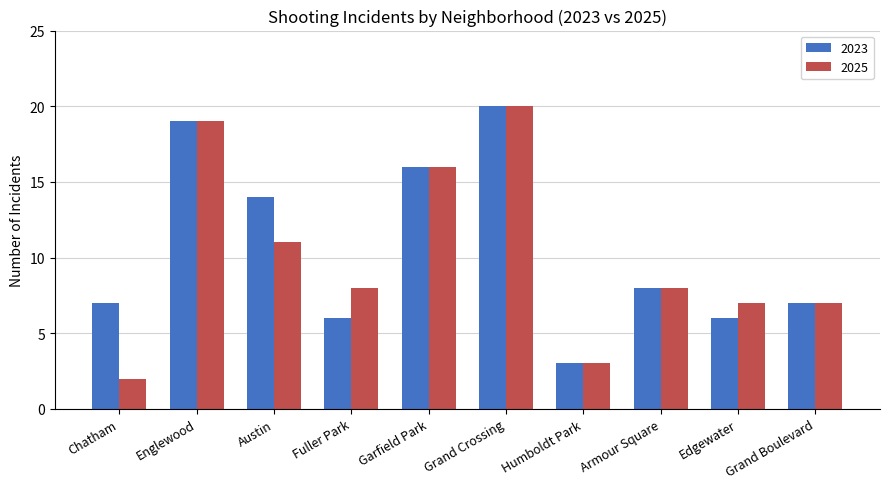

Are the bars grouped side by side (vs. stacked)?

Yes